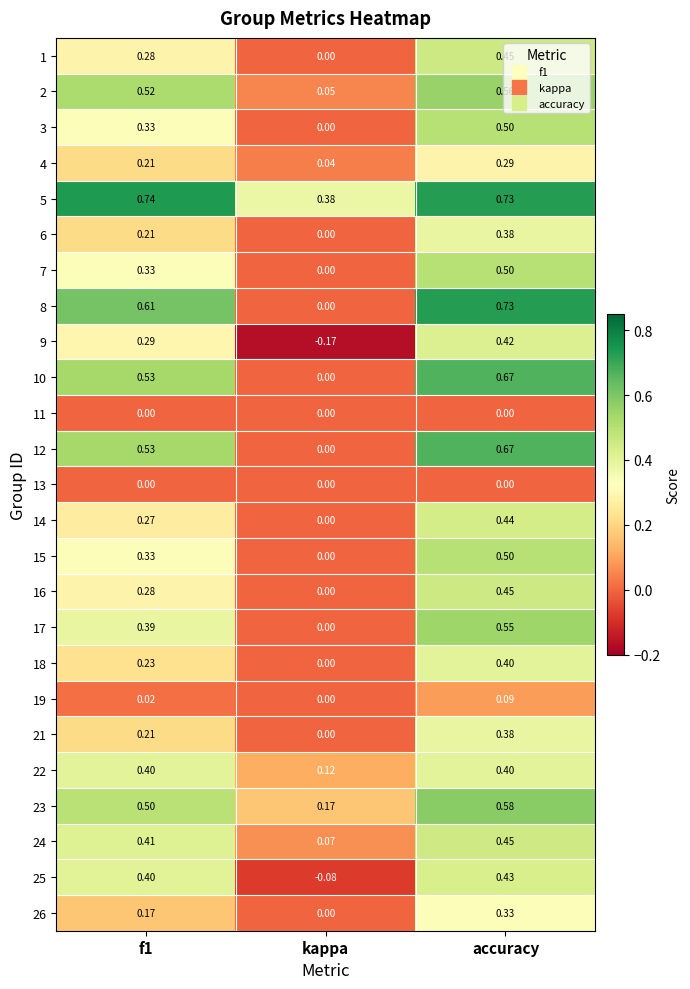

At which category is the sum across all series the highest?

accuracy